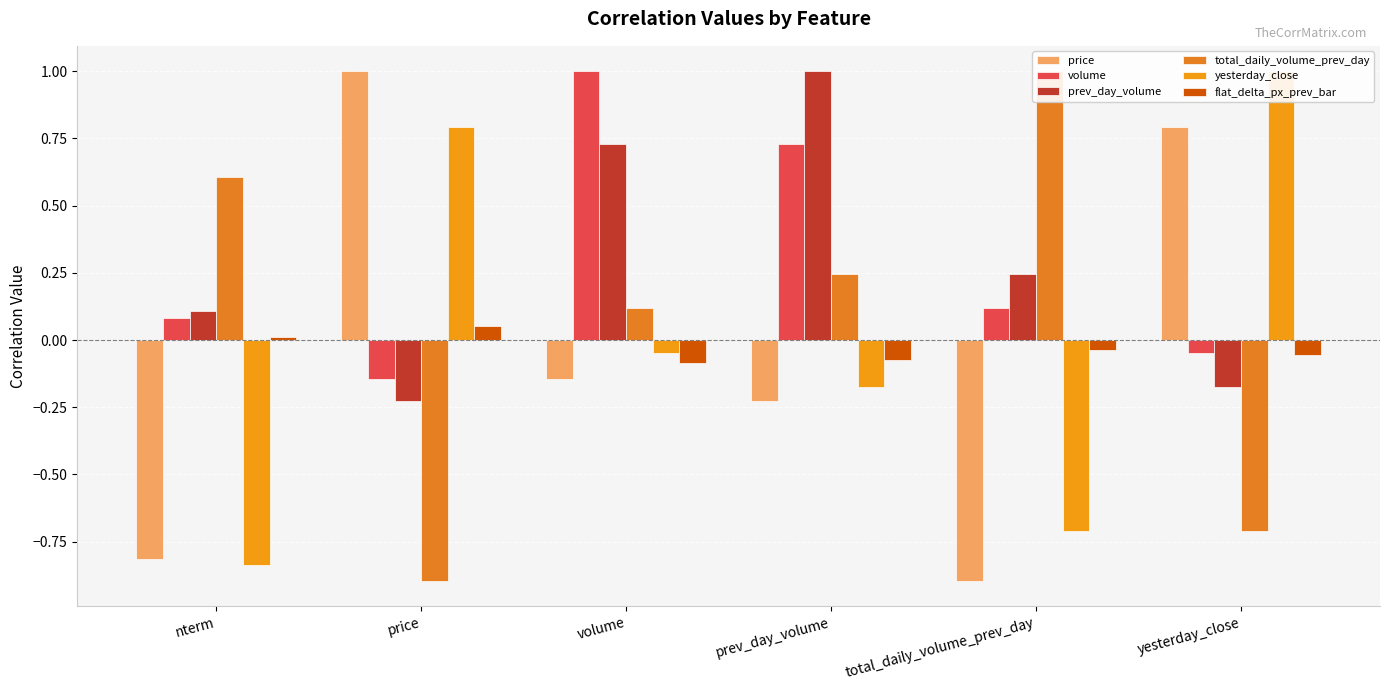

What is the difference between the highest and lowest values at volume?

1.1